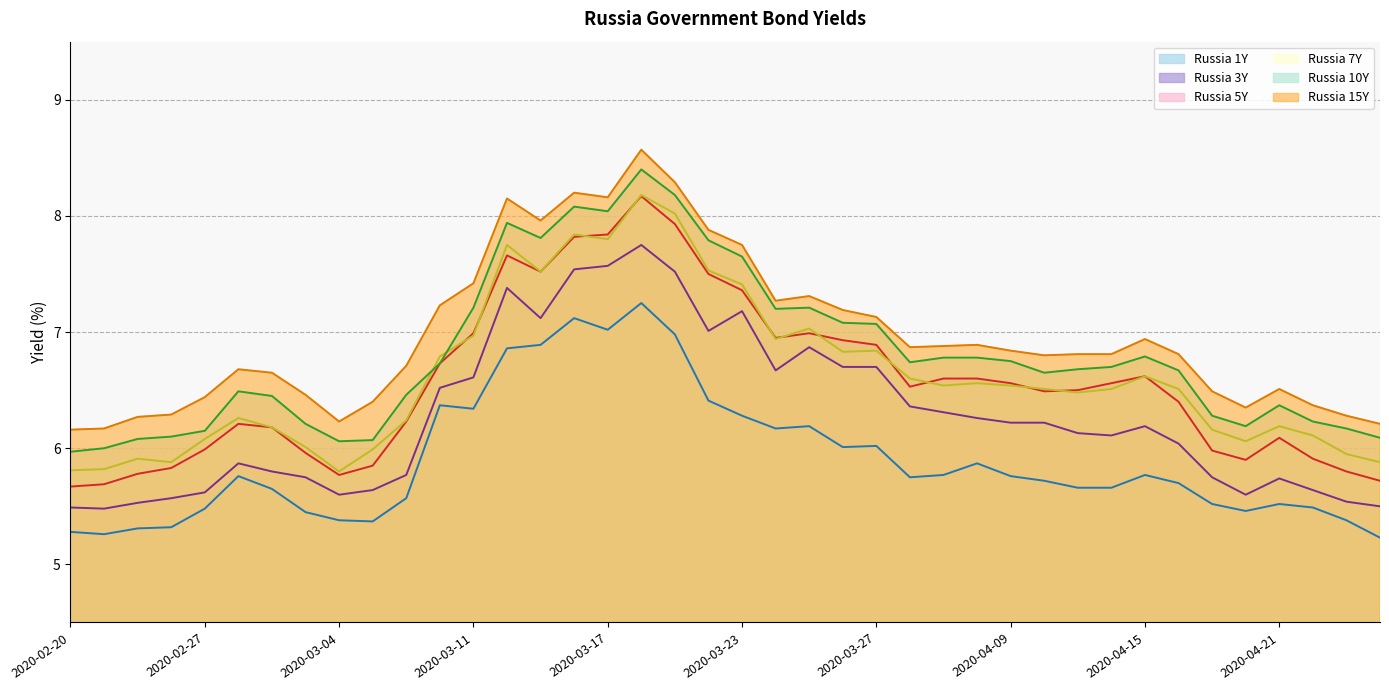

How many interior local peaks does the Russia 5Y series have?

6